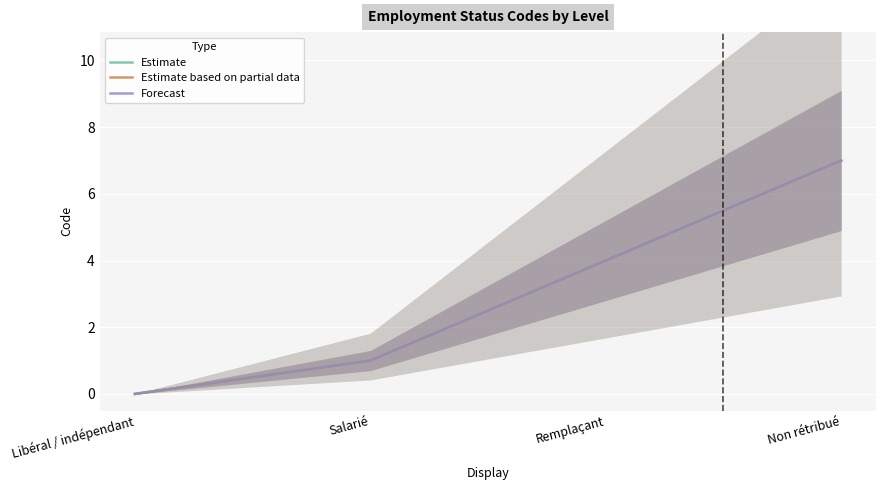

True or false: Estimate based on partial data and Estimate intersect in this chart.

False